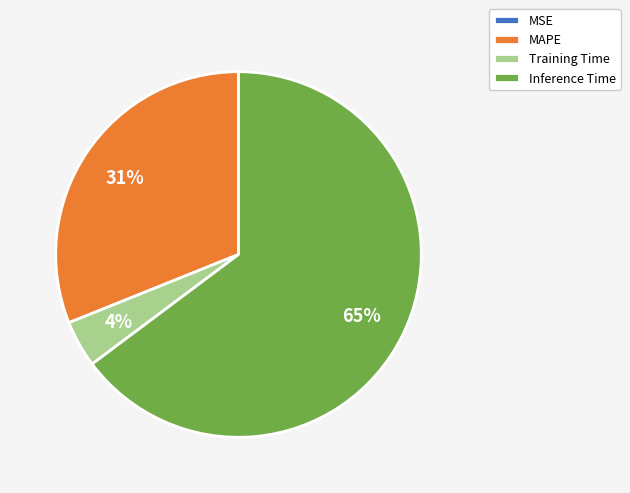

What is the largest slice in the pie chart?

Inference Time